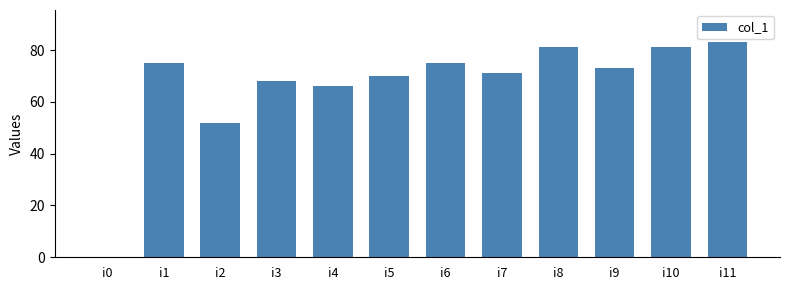

What is the greatest value displayed?

83